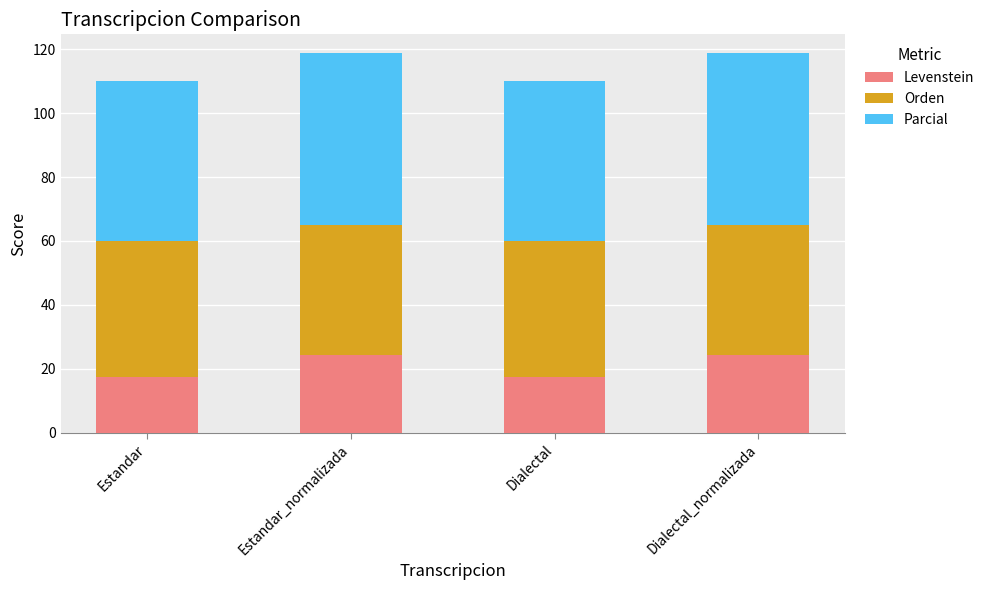

What is the difference between the maximum and second lowest values in the Levenstein series?

7.1